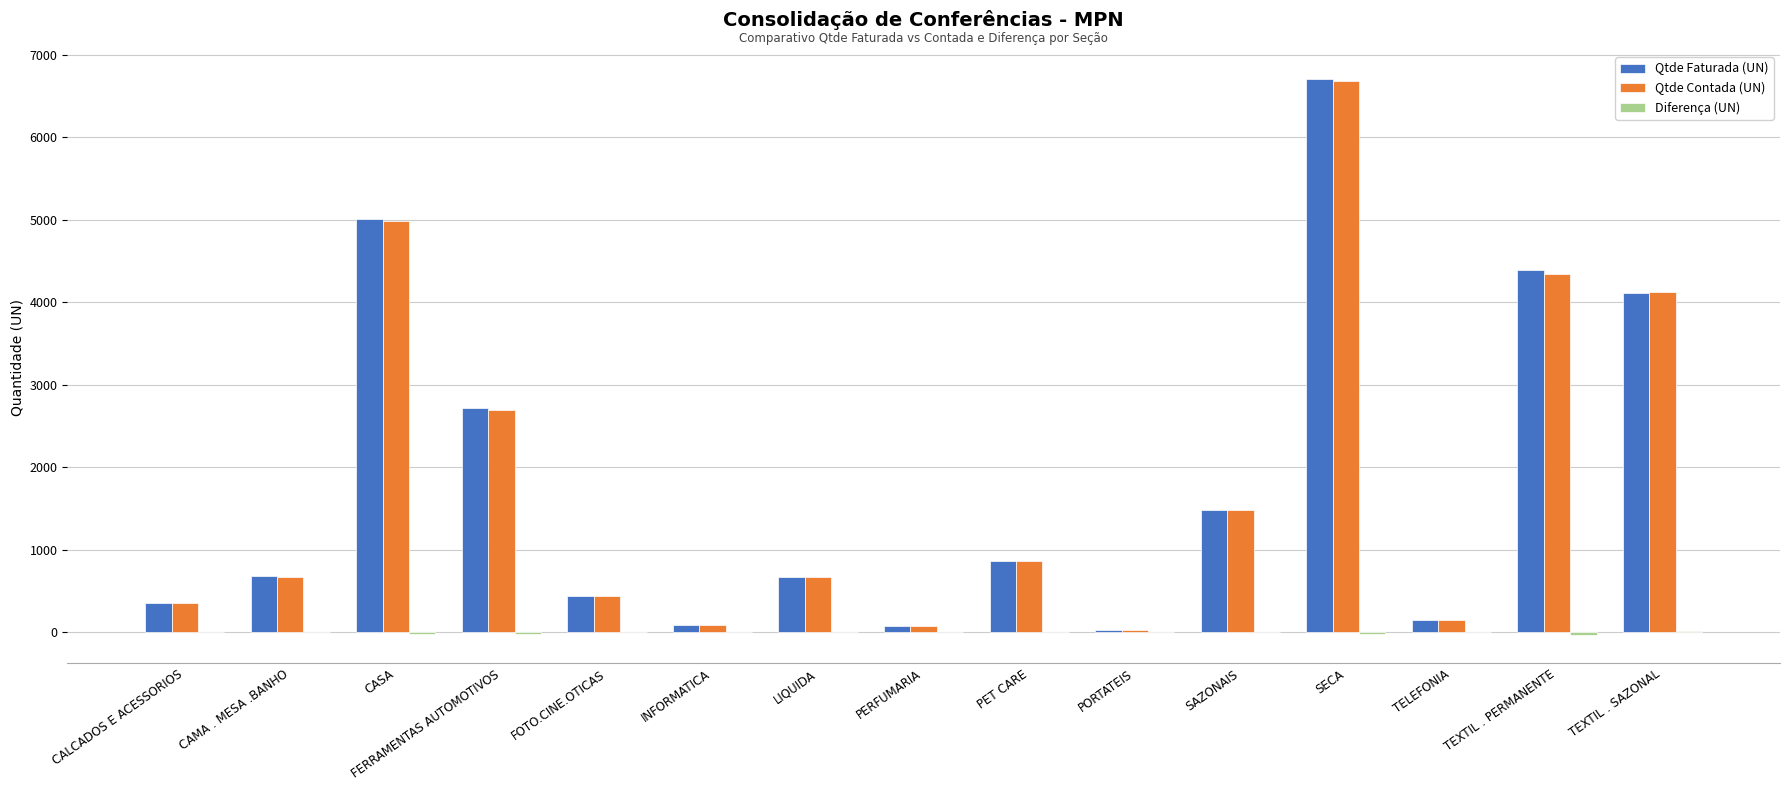

Is it true that Qtde Faturada (UN) equals 175 at PET CARE?

False